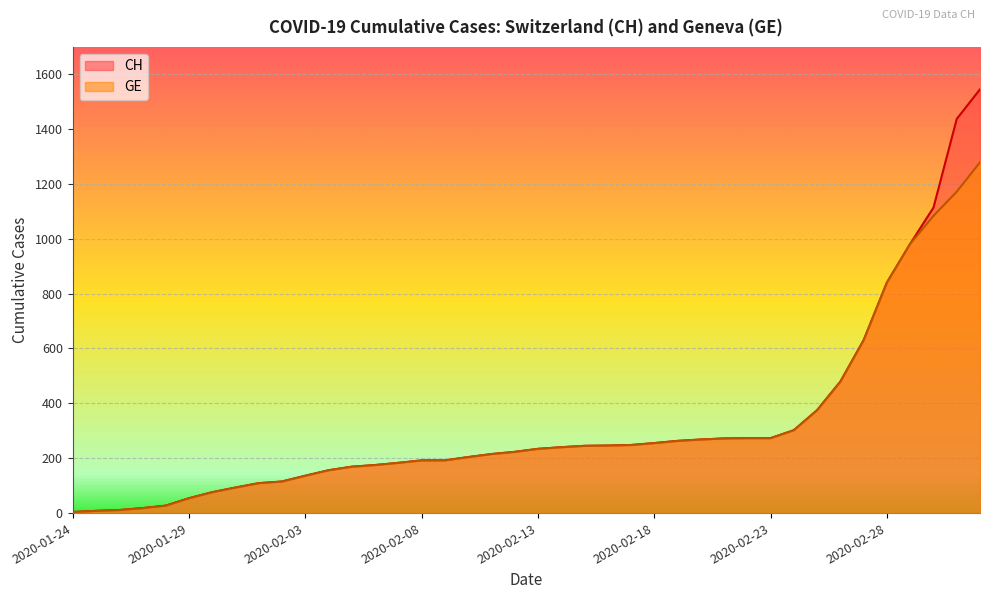

Which series has the largest range (max minus min)?

CH